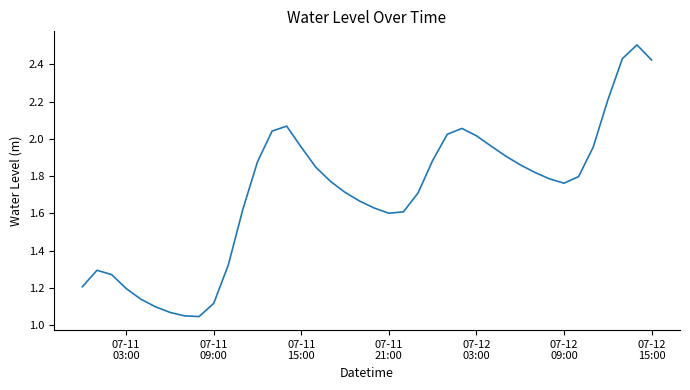

What is the maximum value shown in the chart?

2.5